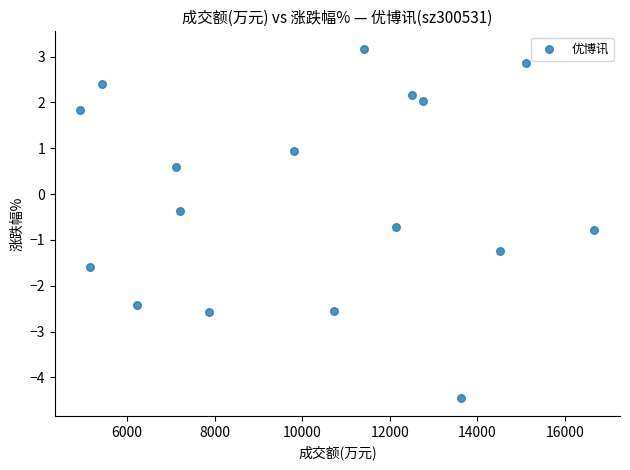

What is the range of Y values (max minus min)?

7.6